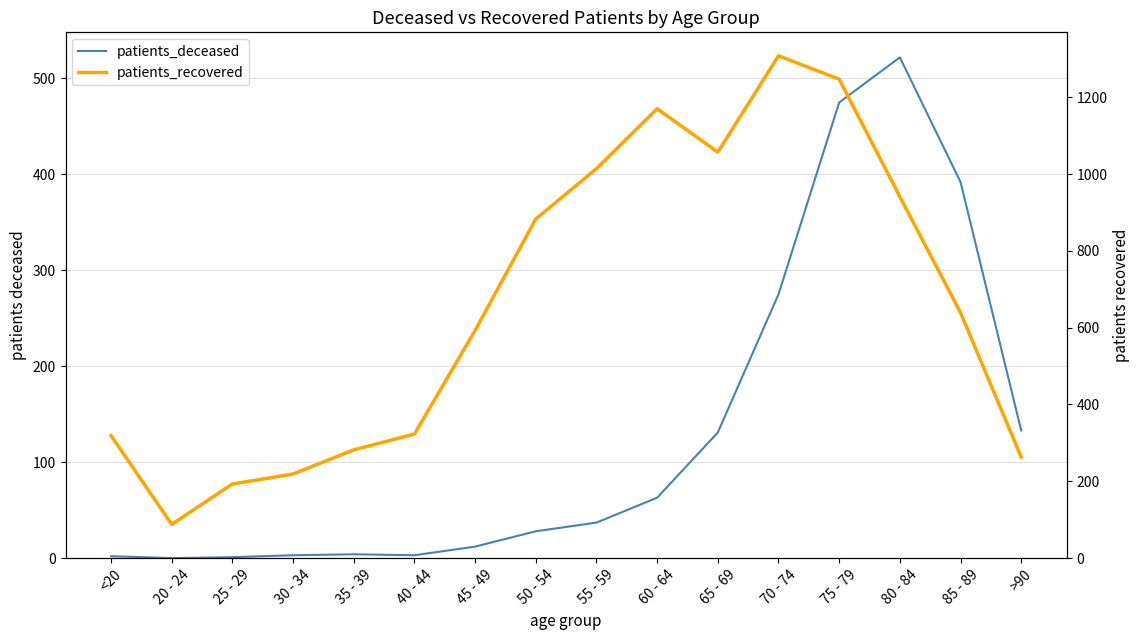

At which label does patients_deceased reach its minimum?

20 - 24